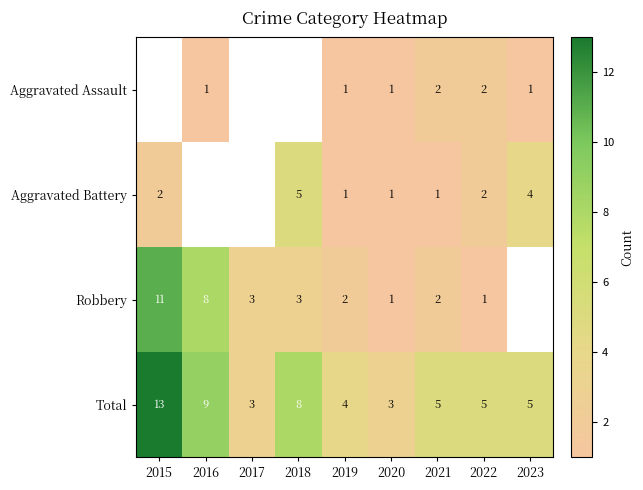

What is the difference between the highest and lowest values at 2019?

3